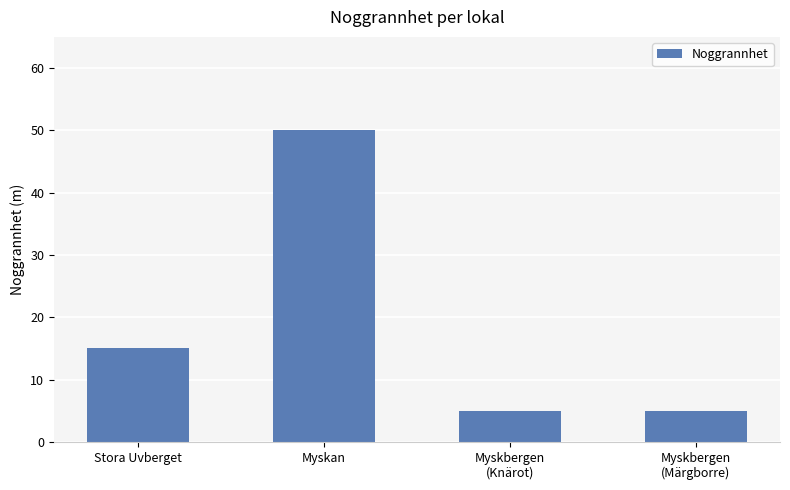

What position from the right is Myskan?

3